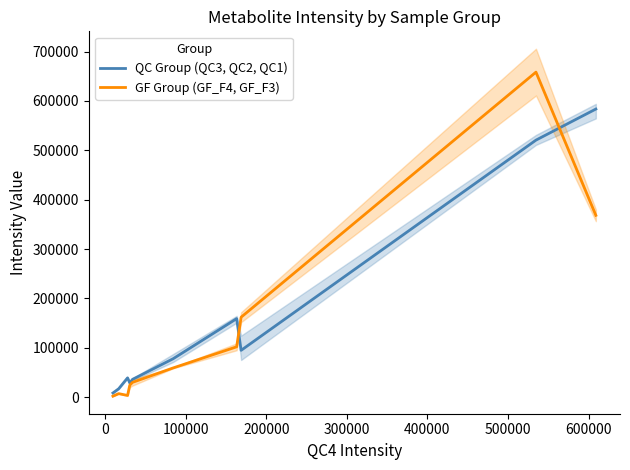

What is the maximum value for GF Group (GF_F4, GF_F3)?

658453.0